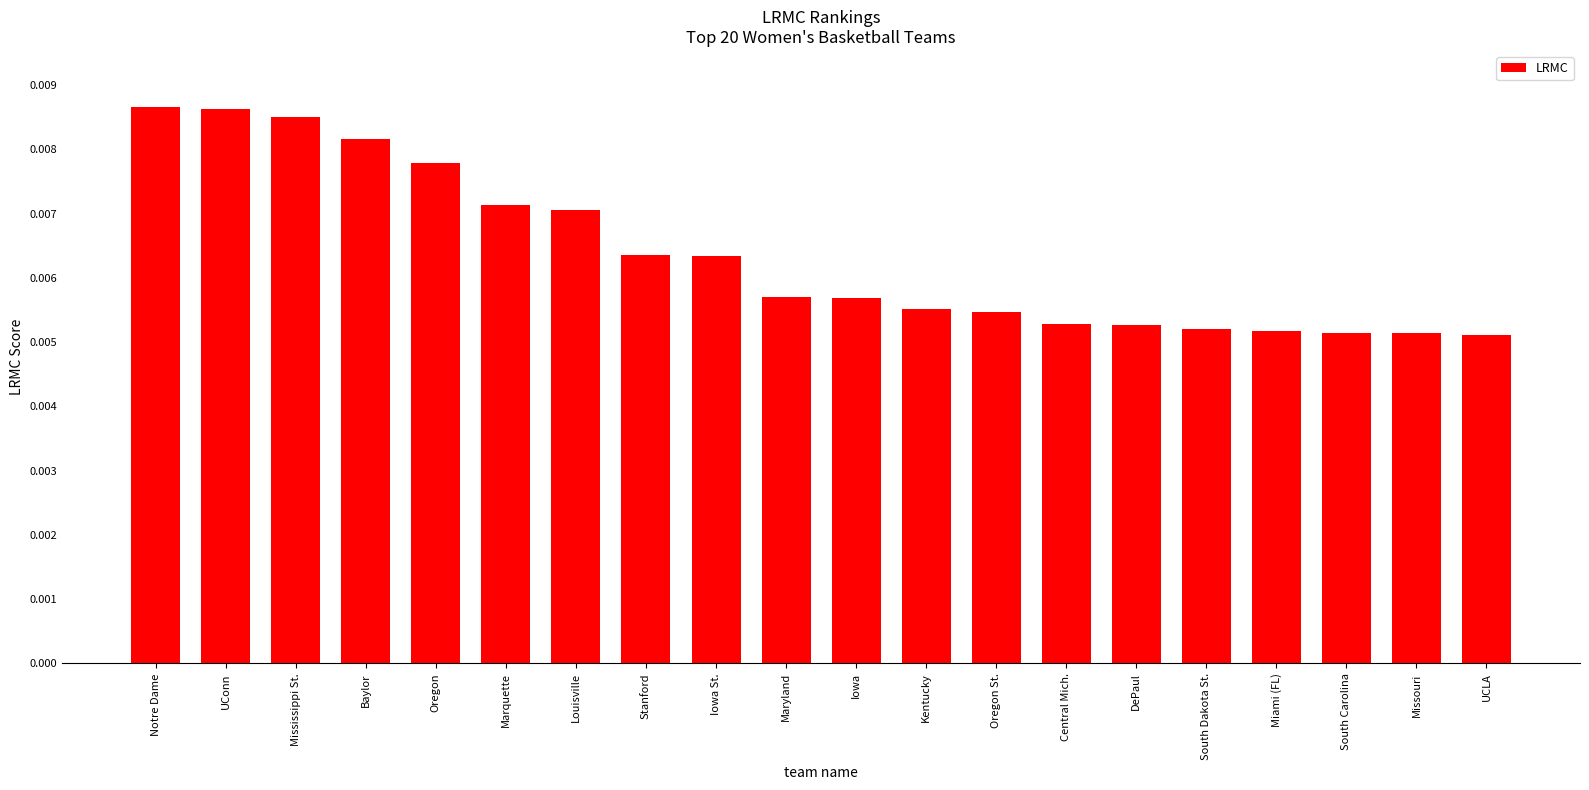

How many values are between 0 and 1?

20